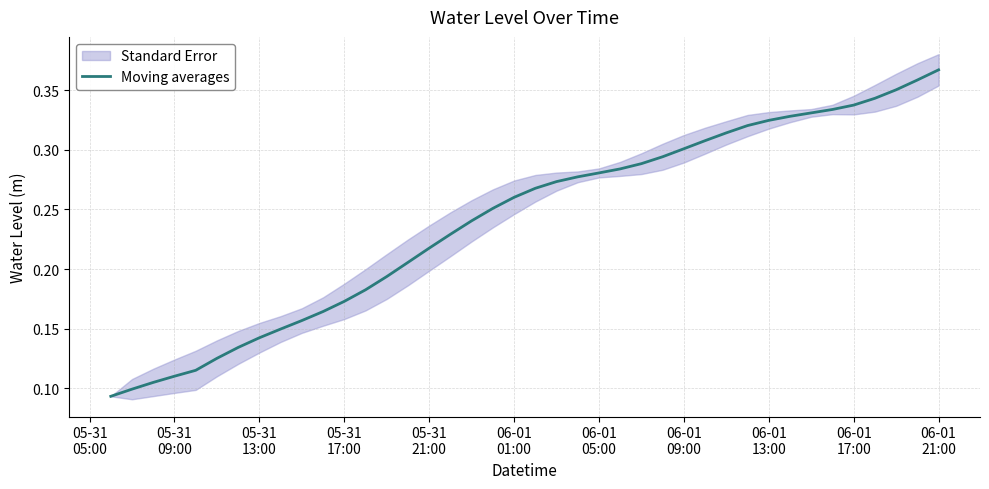

What is the label of the 5th point from the left?

05-31
21:00